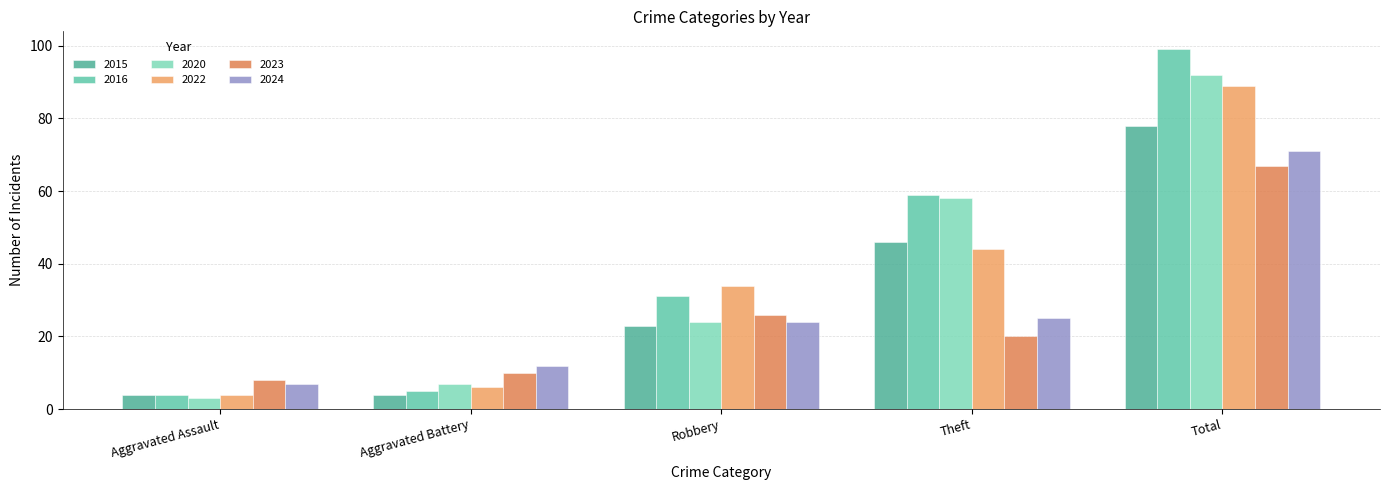

Reading left to right, extract all data points from this chart.

2015: Aggravated Assault=4	Aggravated Battery=4	Robbery=23	Theft=46	Total=78
2016: Aggravated Assault=4	Aggravated Battery=5	Robbery=31	Theft=59	Total=99
2020: Aggravated Assault=3	Aggravated Battery=7	Robbery=24	Theft=58	Total=92
2022: Aggravated Assault=4	Aggravated Battery=6	Robbery=34	Theft=44	Total=89
2023: Aggravated Assault=8	Aggravated Battery=10	Robbery=26	Theft=20	Total=67
2024: Aggravated Assault=7	Aggravated Battery=12	Robbery=24	Theft=25	Total=71